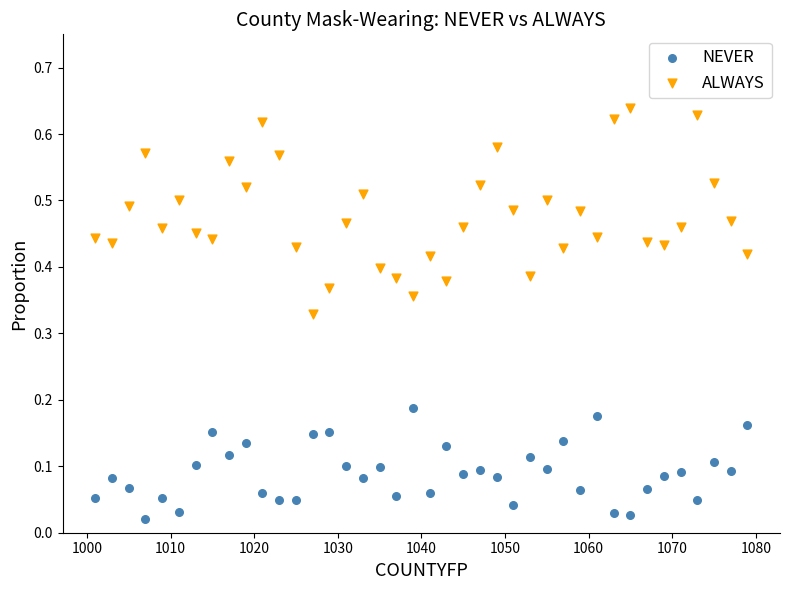

What are all the series names shown in the legend?

NEVER, ALWAYS